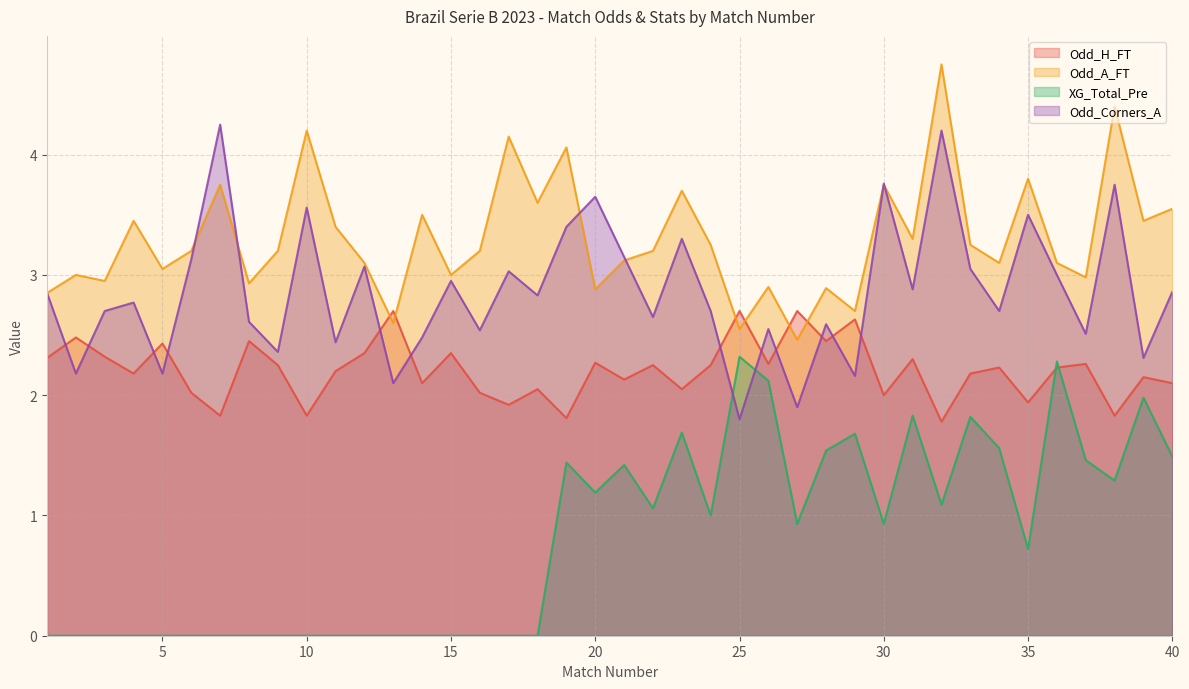

Where is the first local maximum for Odd_A_FT?

2